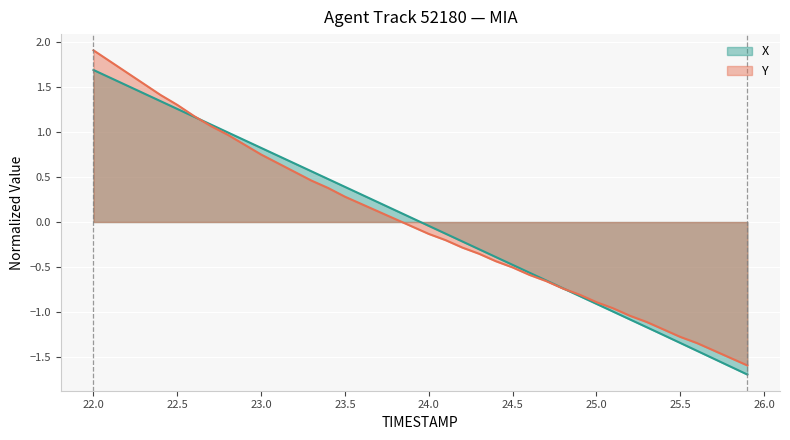

Which series changed the most between 22.0 and 23.1?

Y